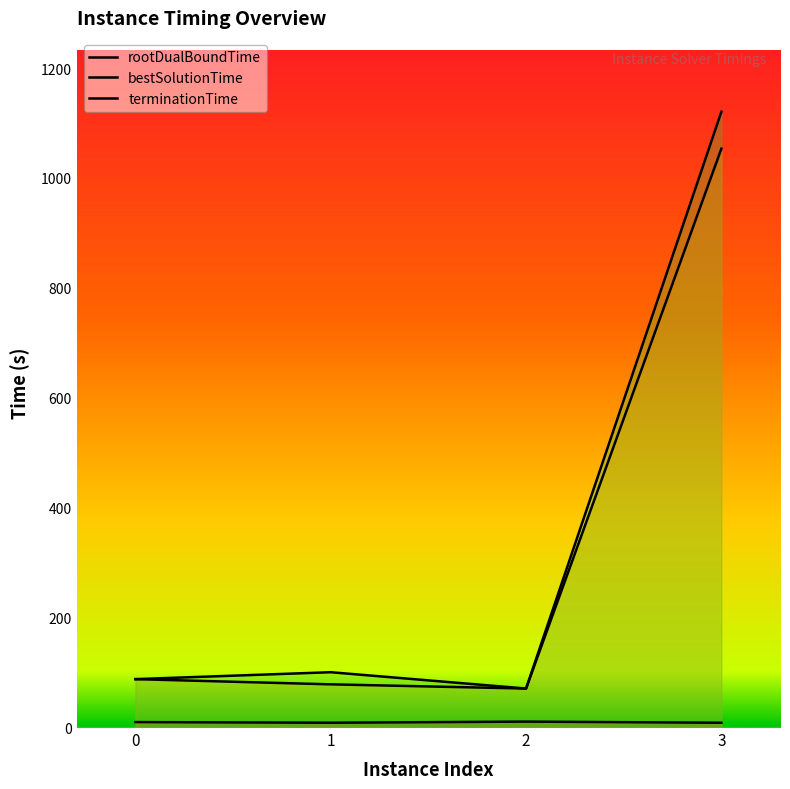

The bestSolutionTime series shows 26.6 at 0. True or false?

False